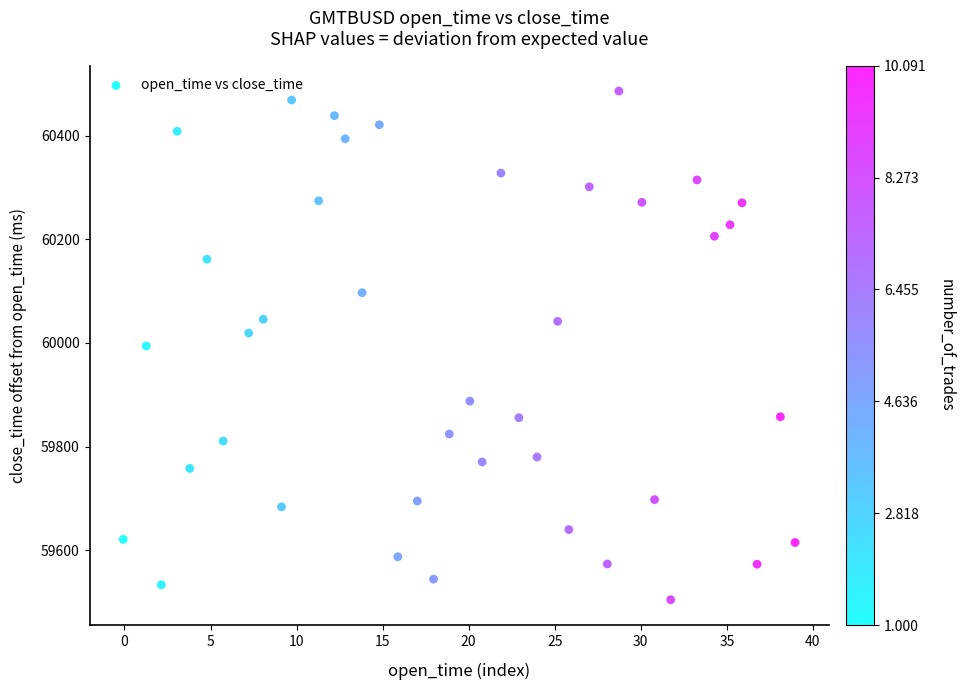

What is the range of X values (max minus min)?

39.0